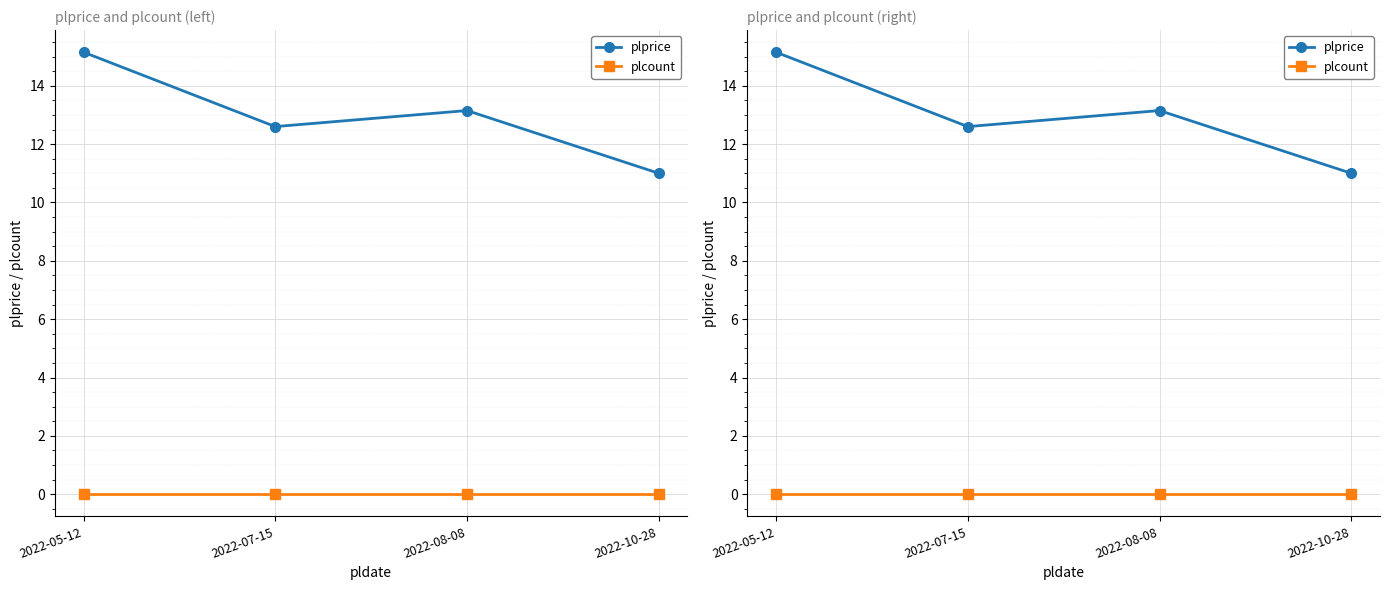

What is the average value of the plprice series?

13.0